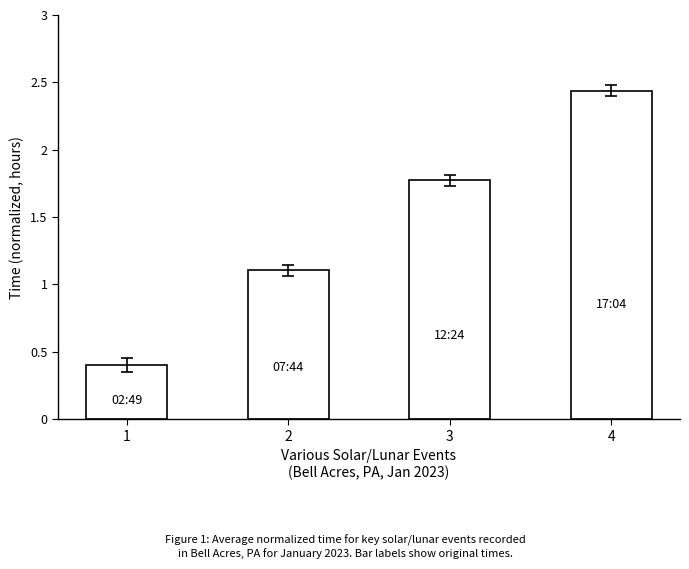

What is the minimum value shown in the chart?

0.4